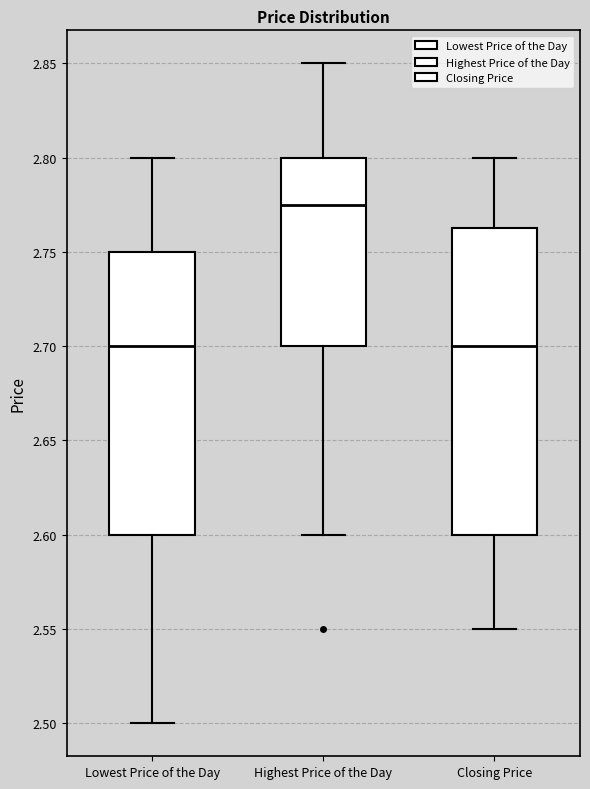

Reading left to right, read every box against the y-axis: the position of its median line, the range the box covers, and the ends of its whiskers. The values are not printed on the chart, so give them approximately, as read against the axis.

Lowest Price of the Day: median 2.700, box 2.600 to 2.750, whiskers 2.500 to 2.800
Highest Price of the Day: median 2.775, box 2.700 to 2.800, whiskers 2.600 to 2.850
Closing Price: median 2.700, box 2.600 to 2.765, whiskers 2.550 to 2.800